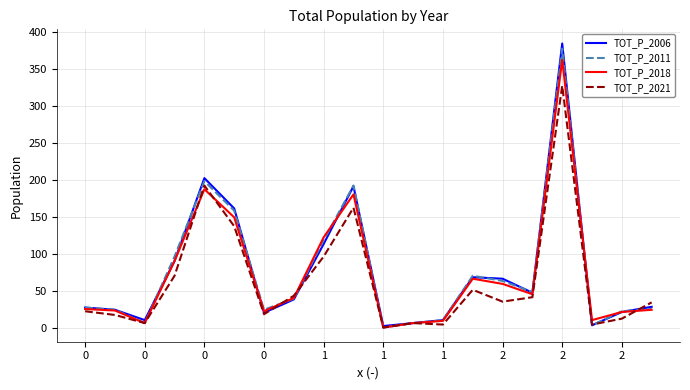

Which series has the widest spread of values?

TOT_P_2006